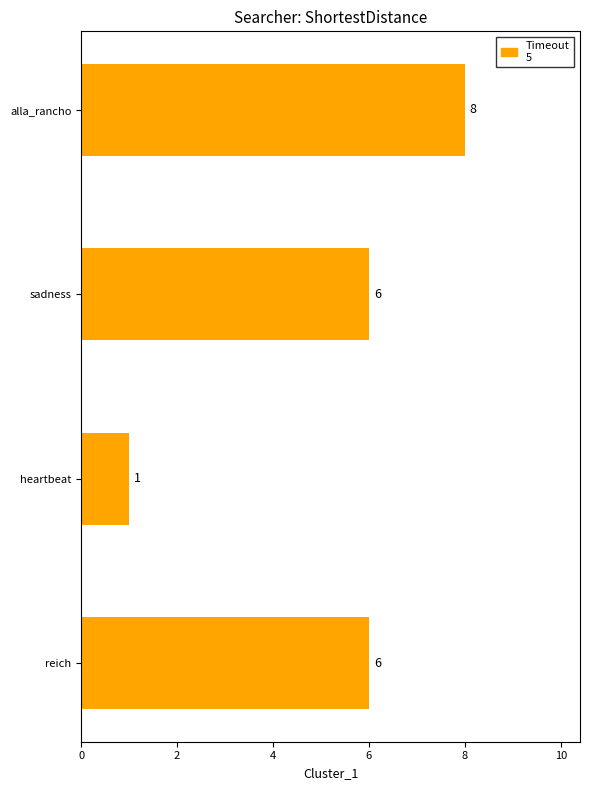

What is the value of the 4th bar from the top?

6